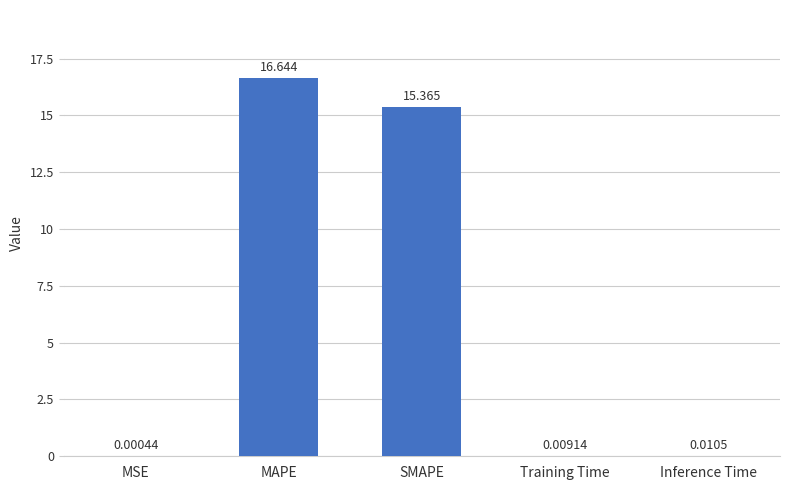

Which has a higher value, Training Time or SMAPE?

SMAPE